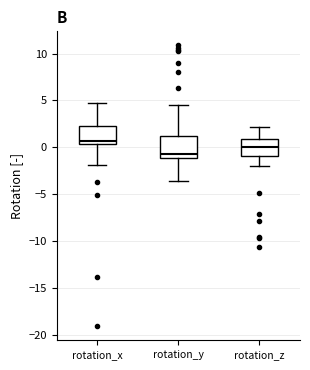

Where does the lower whisker of the box for rotation_y end on the y-axis? The values are not printed on the chart, so give them approximately, as read against the axis.

-3.5